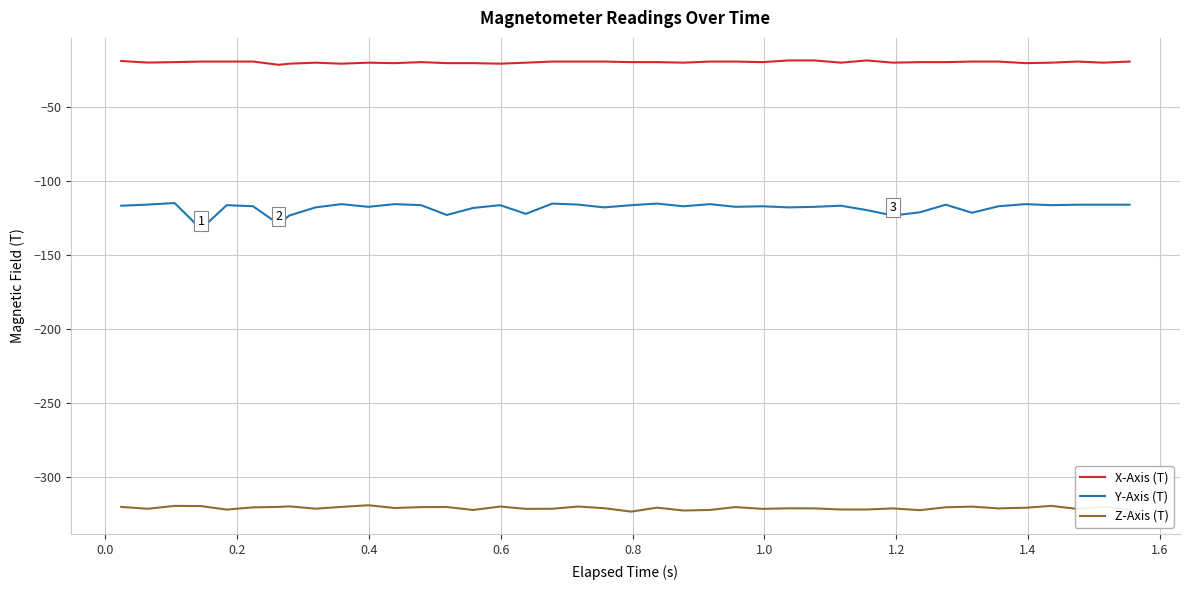

Which series has the largest total across all categories?

X-Axis (T)